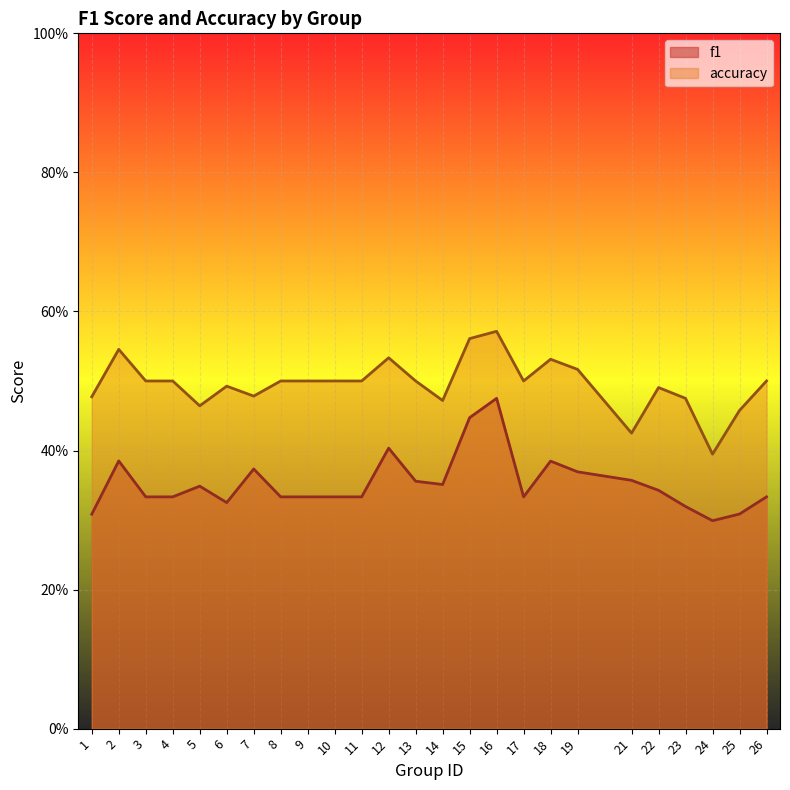

Reading right to left, what are all the values shown in this chart?

f1: 0.3	0.3	0.3	0.3	0.3	0.4	0.4	0.4	0.3	0.5	0.4	0.4	0.4	0.4	0.3	0.3	0.3	0.3	0.4	0.3	0.3	0.3	0.3	0.4	0.3
accuracy: 0.5	0.5	0.4	0.5	0.5	0.4	0.5	0.5	0.5	0.6	0.6	0.5	0.5	0.5	0.5	0.5	0.5	0.5	0.5	0.5	0.5	0.5	0.5	0.5	0.5